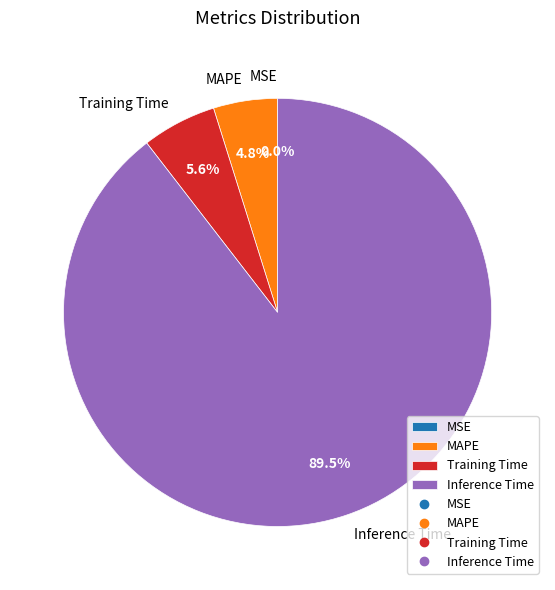

To the nearest percent, what is the average slice percentage?

25%